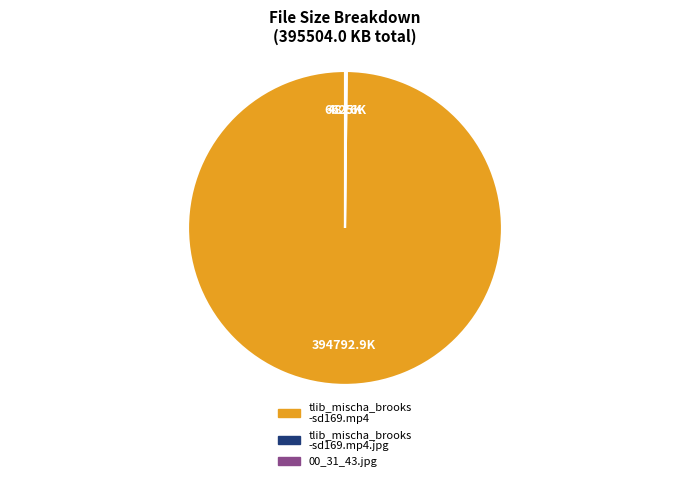

Does any single category account for the majority?

Yes